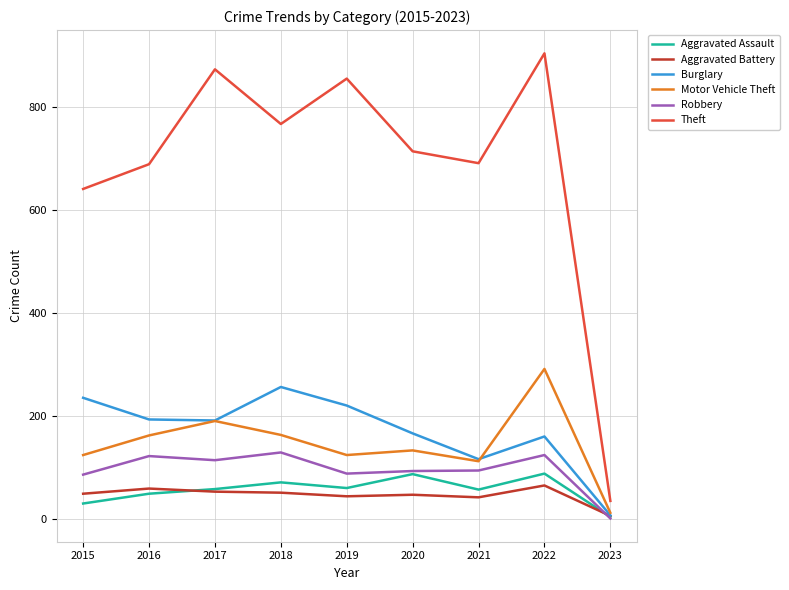

Between 2016 and 2023, which series saw the biggest shift?

Theft